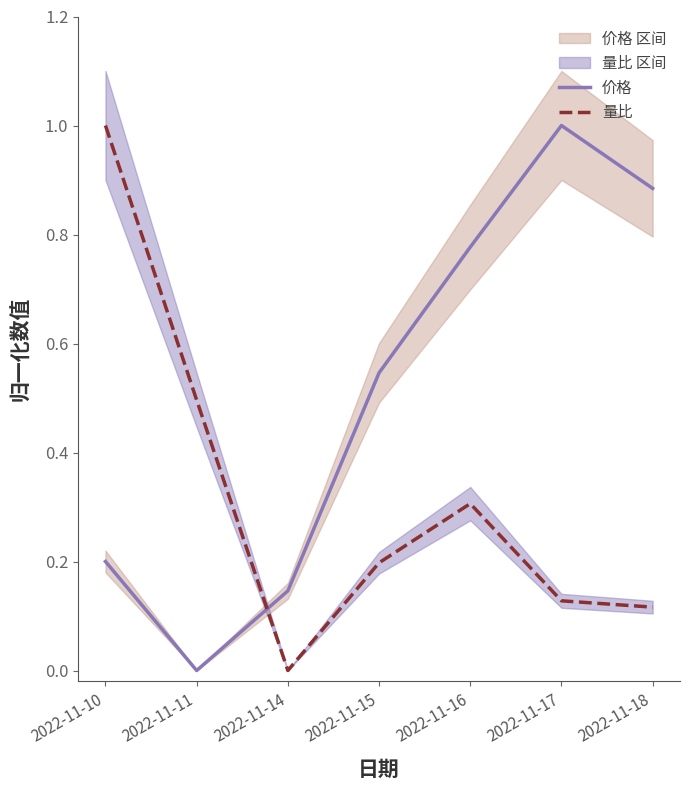

Between which two adjacent categories do 价格 and 量比 first intersect?

2022-11-11 and 2022-11-14